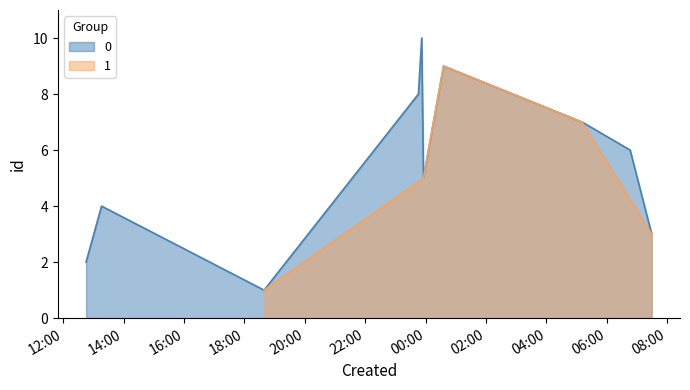

What is the highest value of the 0 series?

10